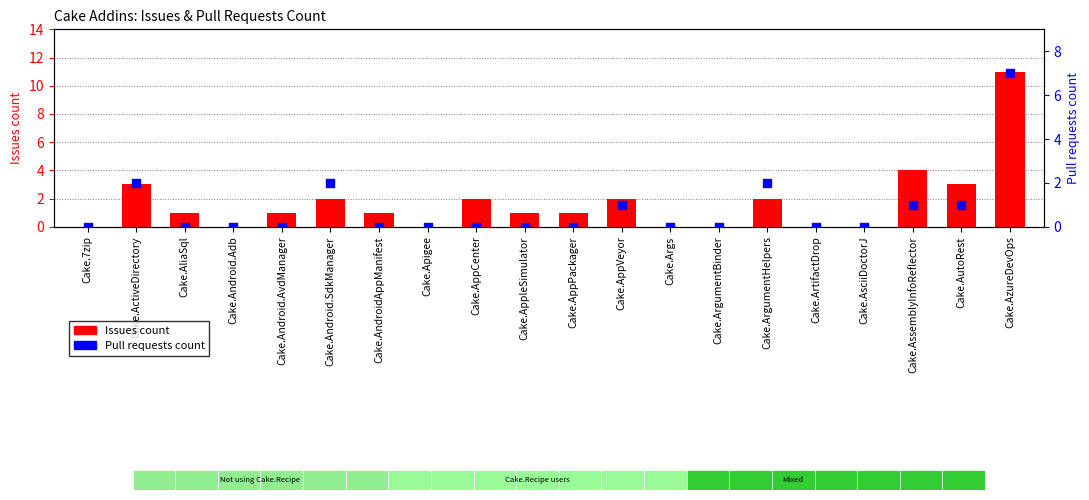

At which category is the sum across all series the highest?

Cake.AzureDevOps